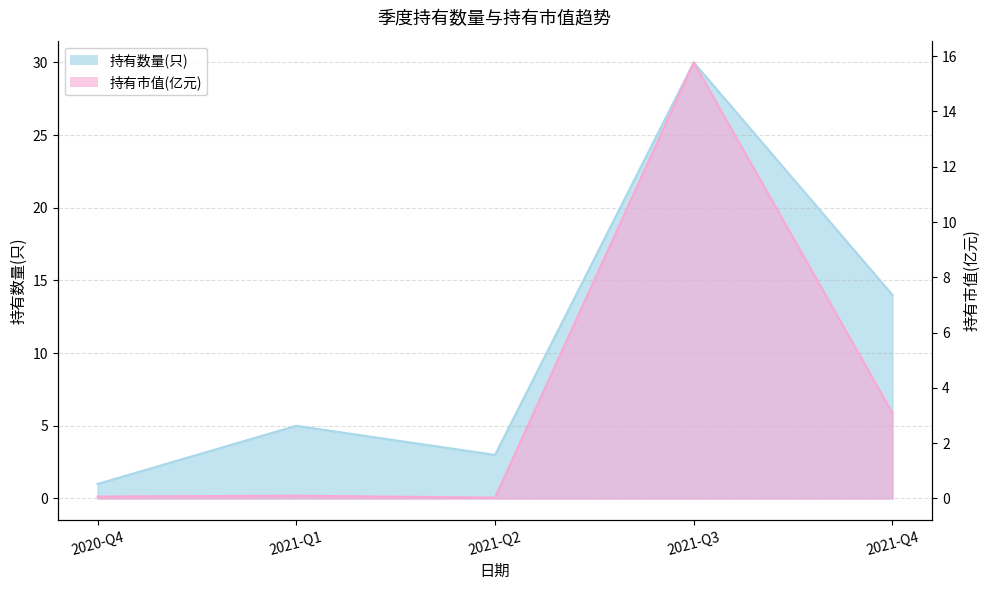

What position from the left is 2021-Q1?

2